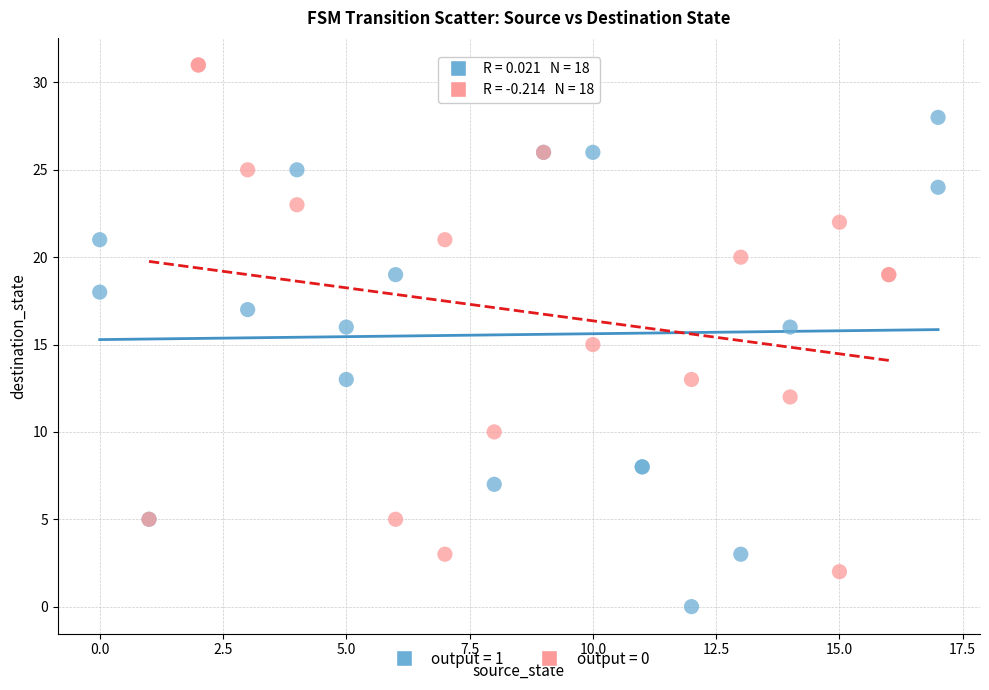

What are all the series names shown in the legend?

output = 1, output = 0